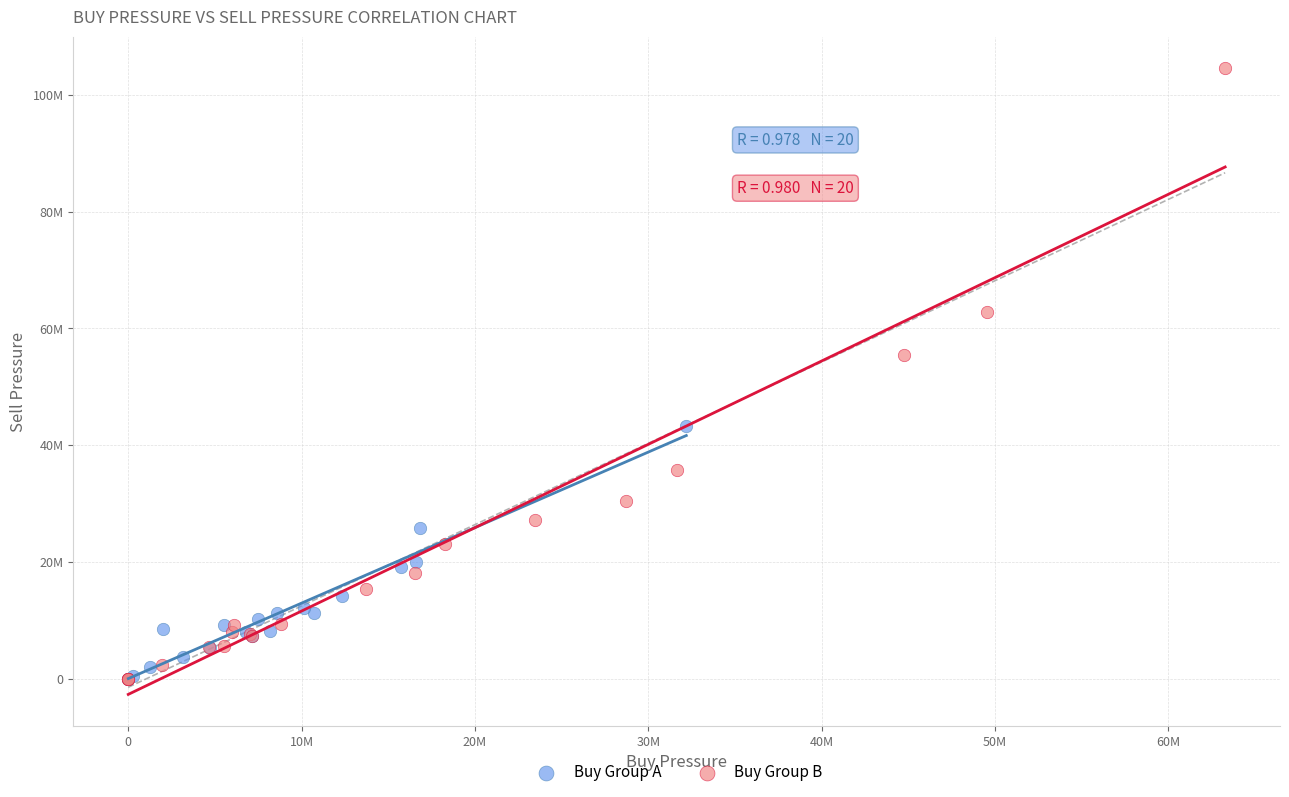

What are all the series names shown in the legend?

Buy Group A, Buy Group B